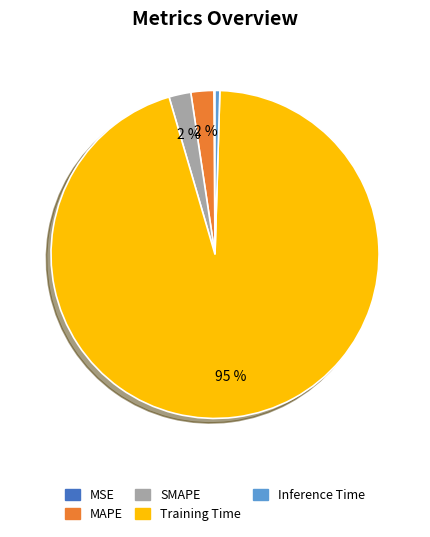

To the nearest percent, what is the average slice percentage?

20%